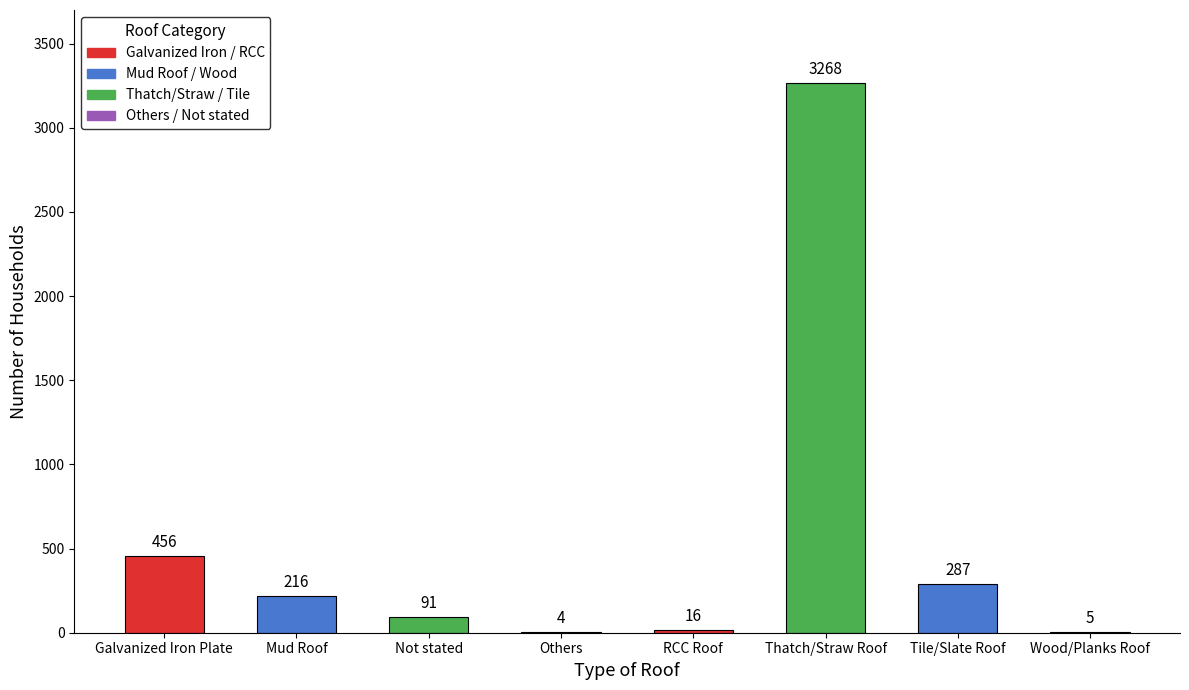

What is the difference between the values at Not stated and Tile/Slate Roof?

196